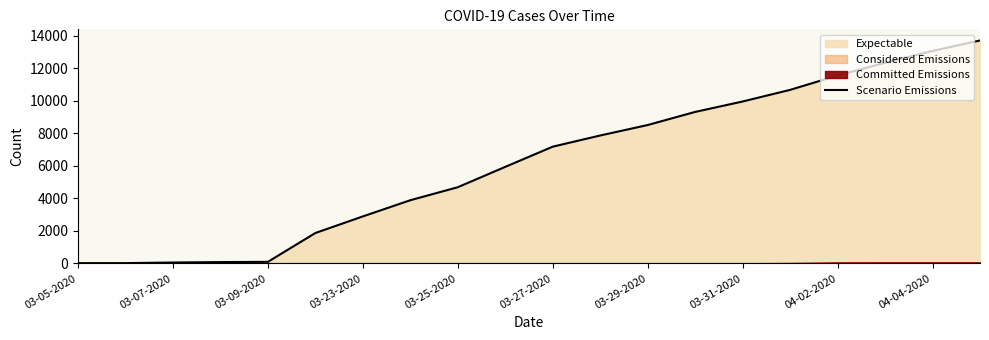

The value at 03-05-2020 is 9. True or false?

False